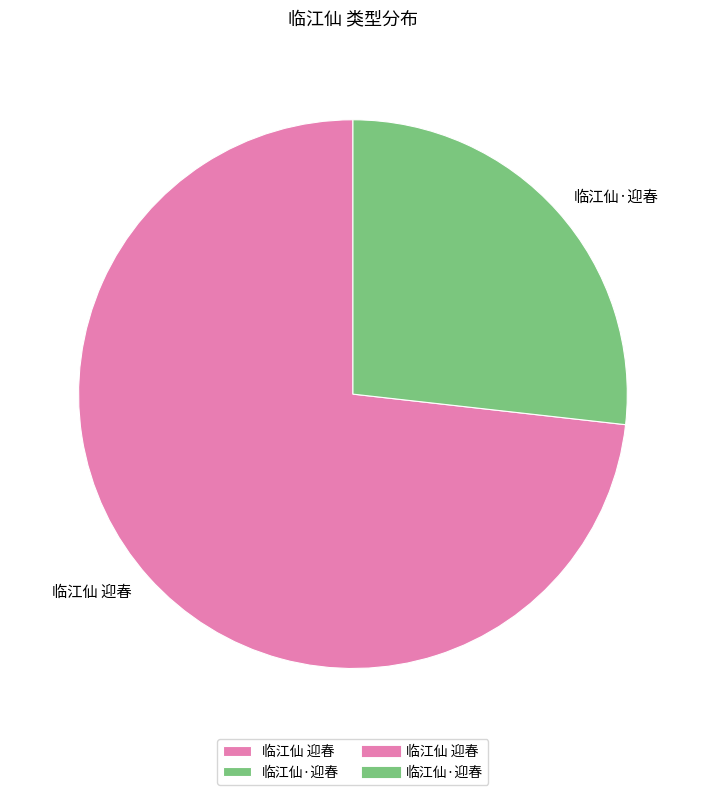

Is there any slice that represents more than half of the pie?

Yes